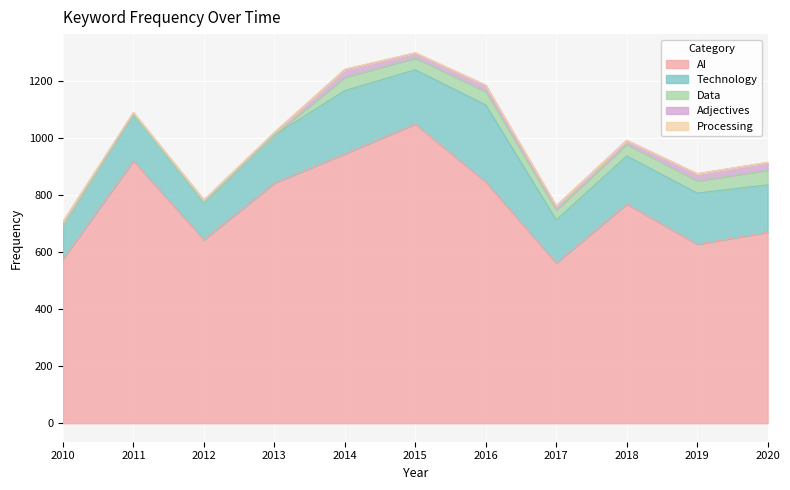

What is the sum of the Data values at 2013 and 2014?

48